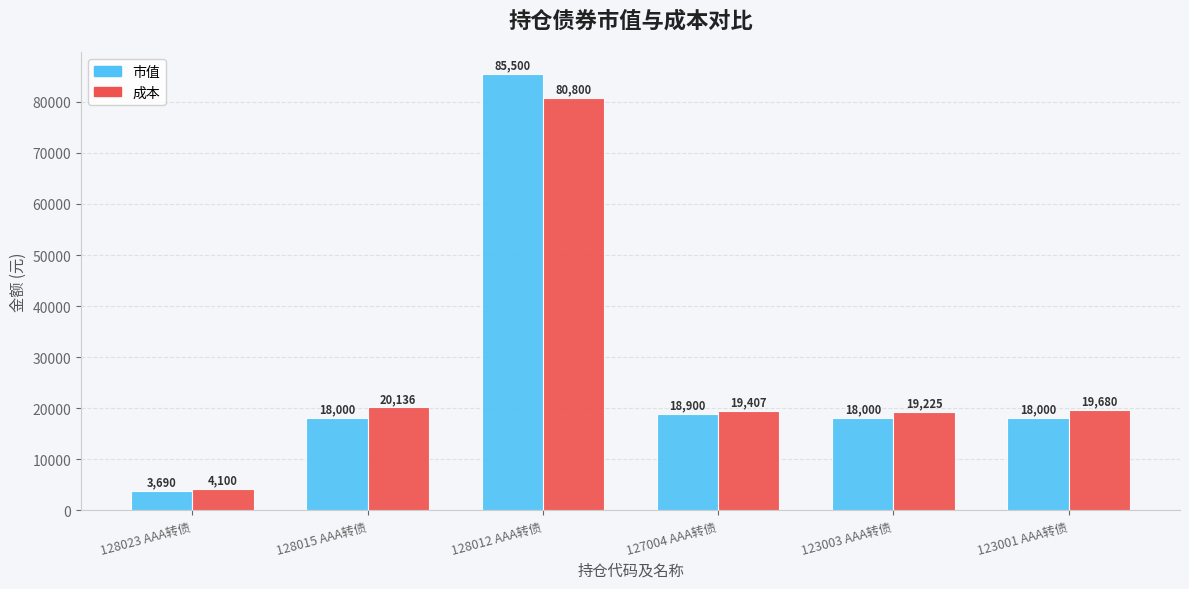

At which label is 市值 closest to 44595?

127004 AAA转债